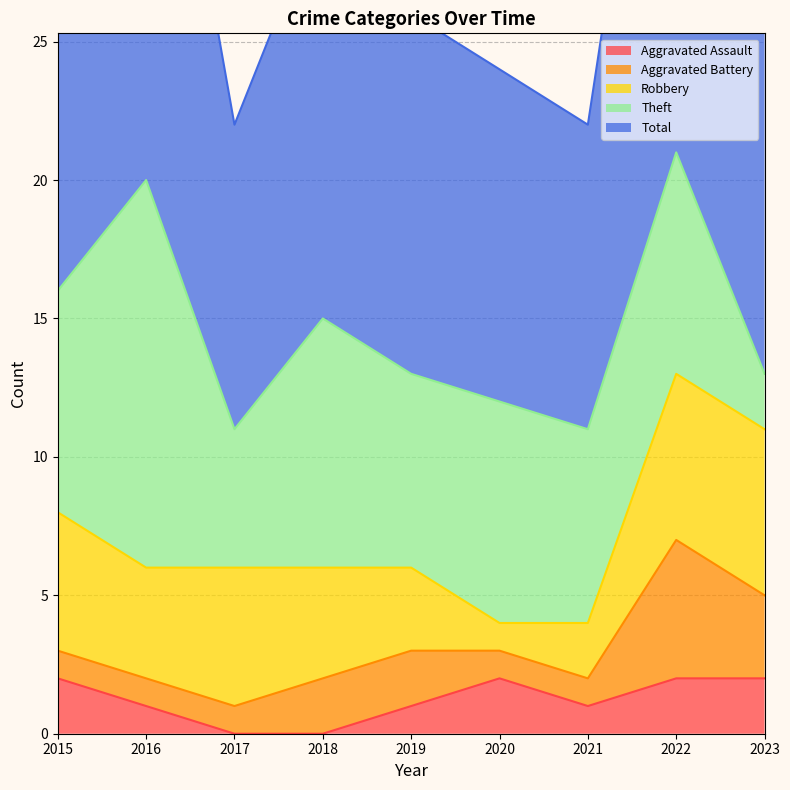

True or false: Aggravated Assault has a value of 0 at 2018.

True